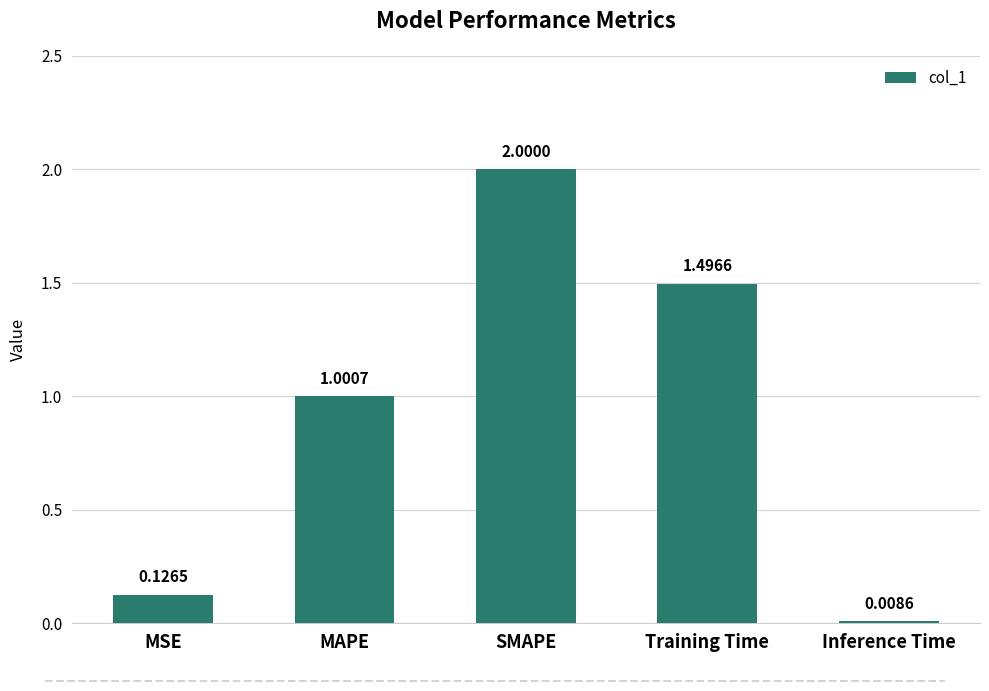

True or false: the data shows 0.9 at Training Time.

False